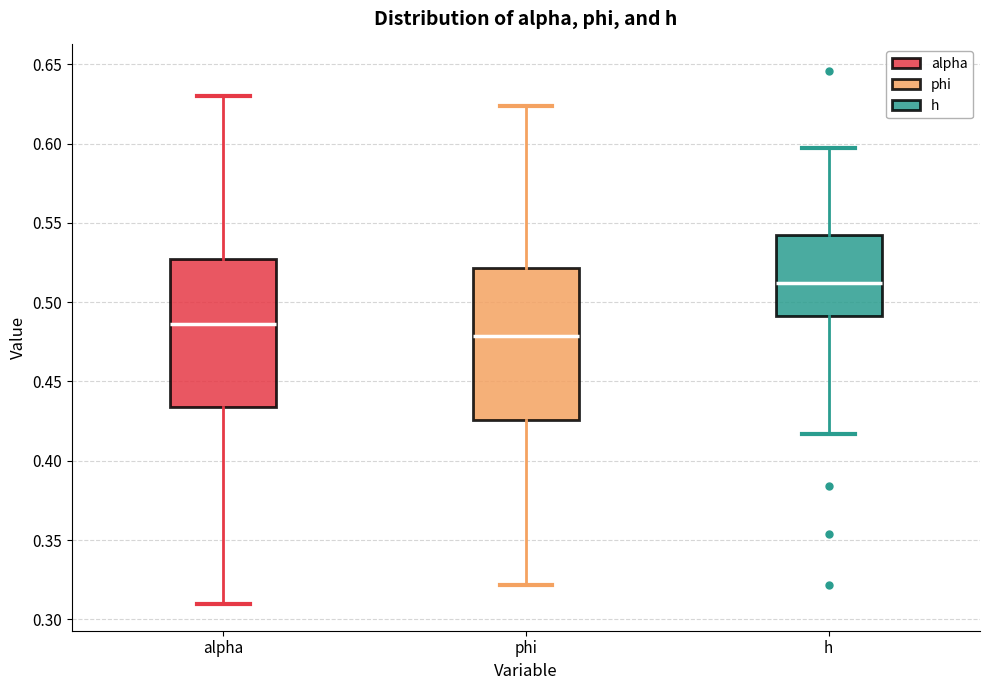

Reading left to right, transcribe this box plot: for each box, give where its median line is, the range the box spans, and where its two whiskers end, as read against the y-axis. The values are not printed on the chart, so give them approximately, as read against the axis.

alpha: median 0.485, box 0.435 to 0.525, whiskers 0.310 to 0.630
phi: median 0.480, box 0.425 to 0.520, whiskers 0.320 to 0.625
h: median 0.510, box 0.490 to 0.540, whiskers 0.415 to 0.595